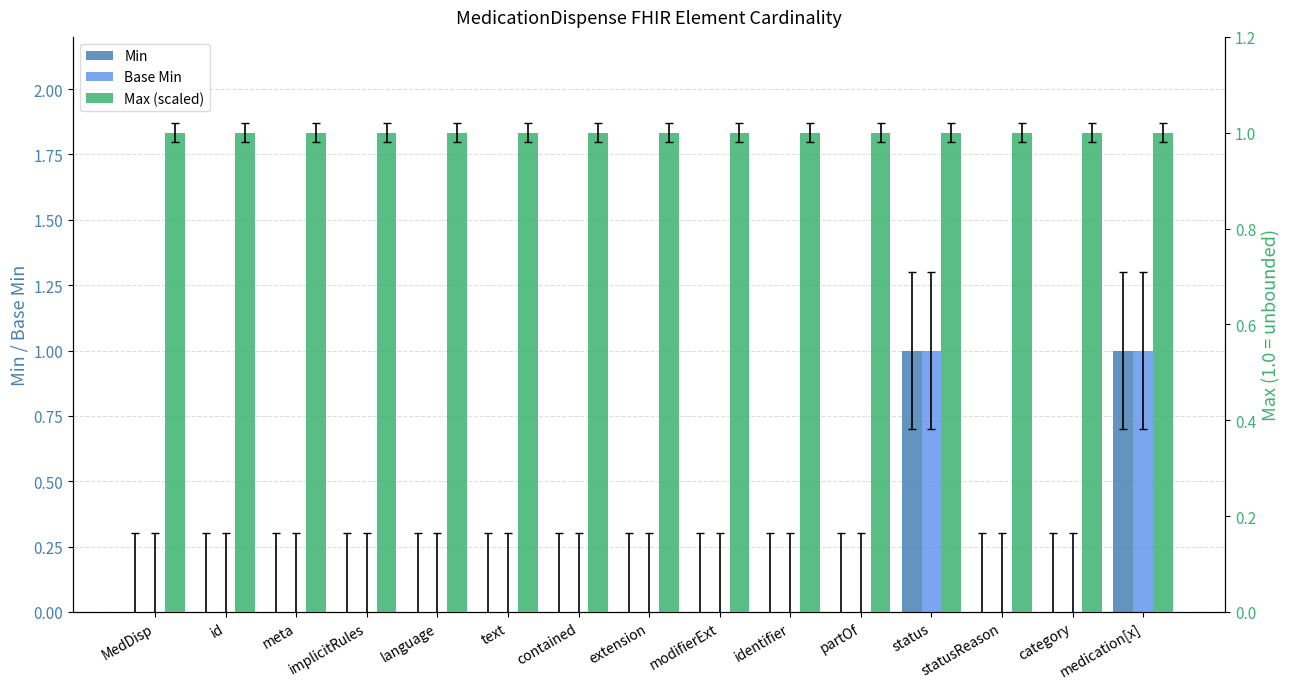

What is the difference between the maximum and minimum values in the Base Min series?

1